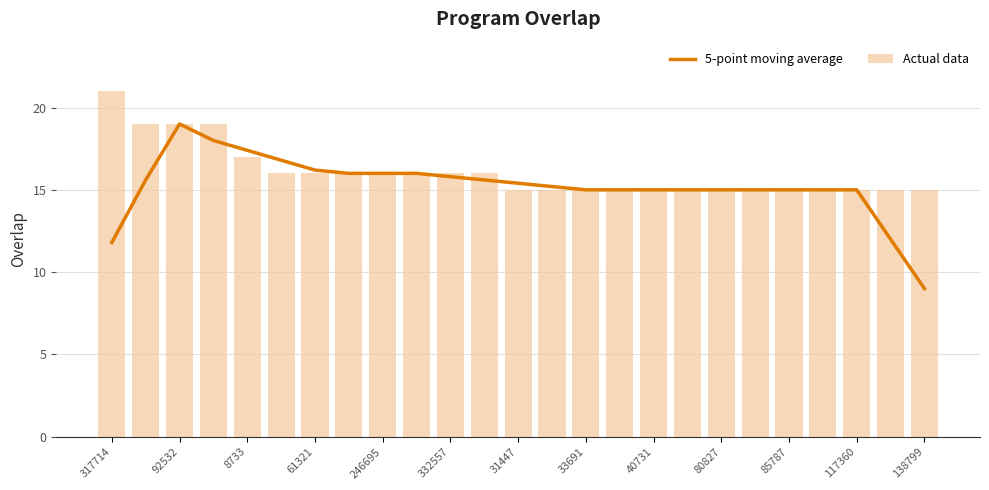

Reading left to right, what are all the values shown in this chart?

5-point moving average: 11.8	15.6	19.0	18.0	17.4	16.8	16.2	16.0	16.0	16.0	15.8	15.6	15.4	15.2	15.0	15.0	15.0	15.0	15.0	15.0	15.0	15.0	15.0	12.0	9.0
Actual data: 21.0	19.0	19.0	19.0	17.0	16.0	16.0	16.0	16.0	16.0	16.0	16.0	15.0	15.0	15.0	15.0	15.0	15.0	15.0	15.0	15.0	15.0	15.0	15.0	15.0